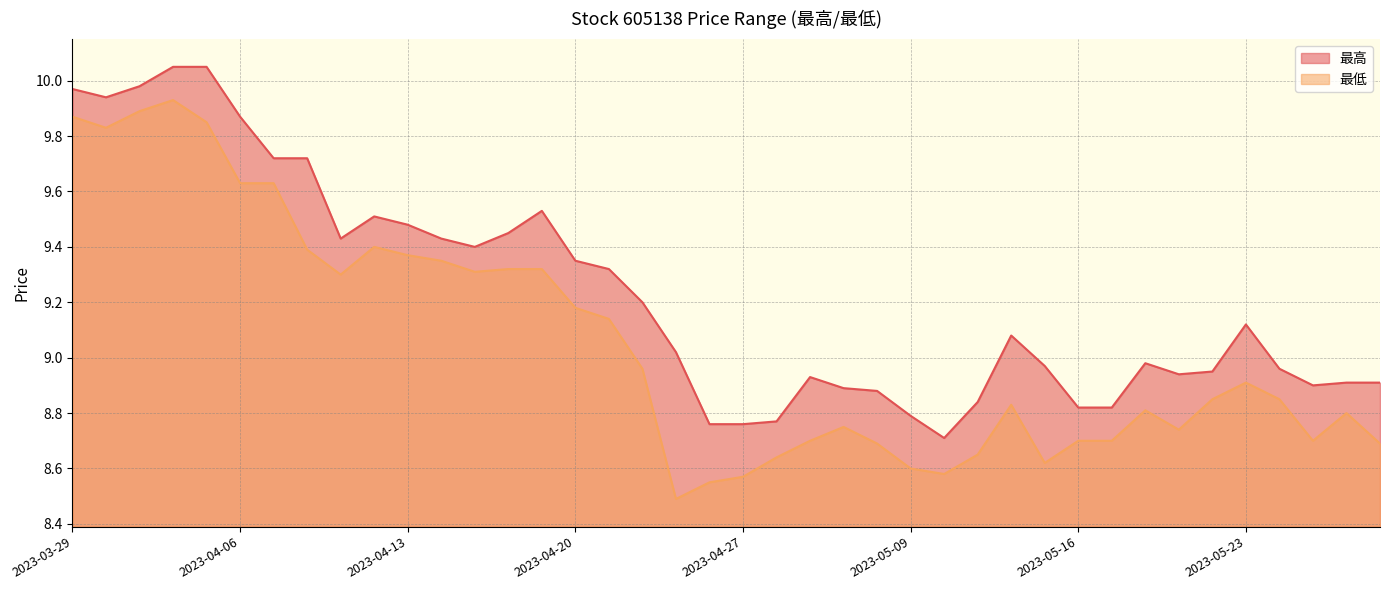

True or false: 最高 and 最低 cross at least once.

False